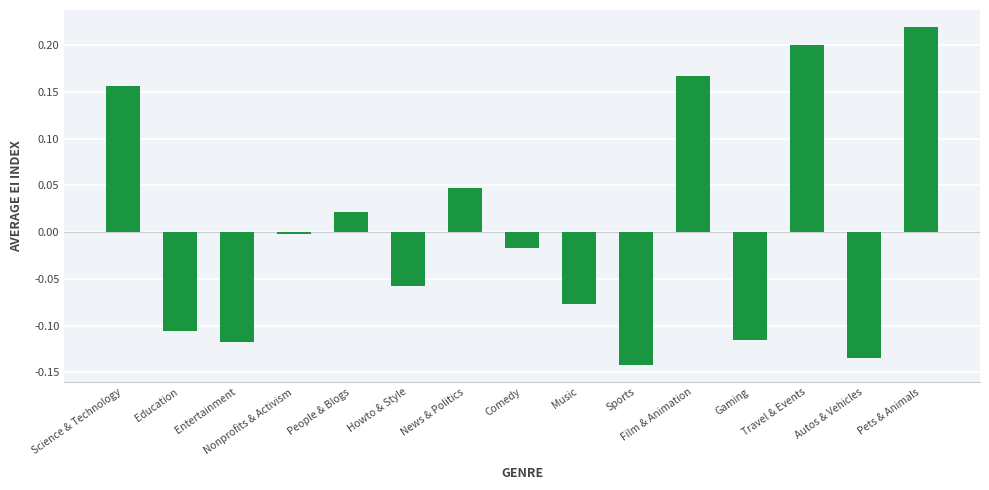

What is the difference between the maximum and minimum values?

0.4